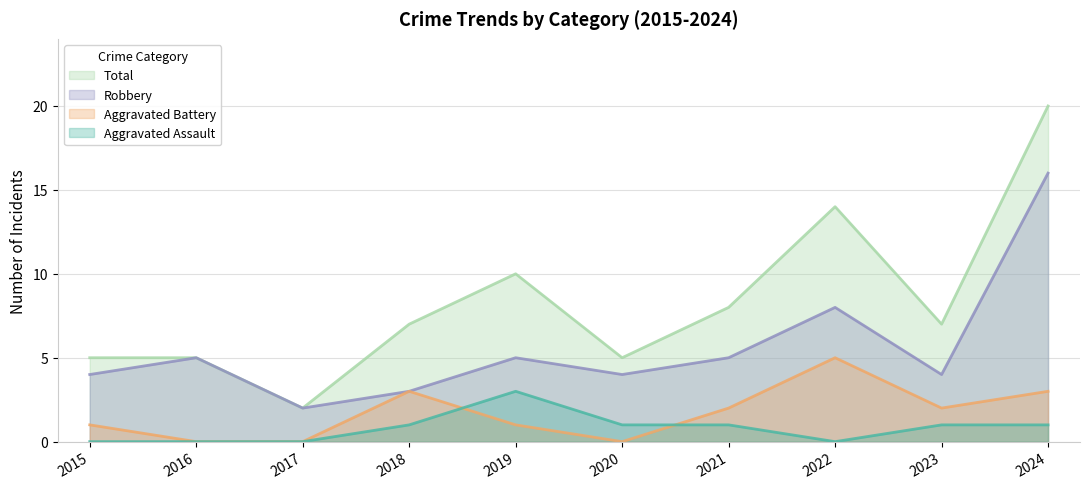

Which category has the lowest value in the Robbery series?

2017